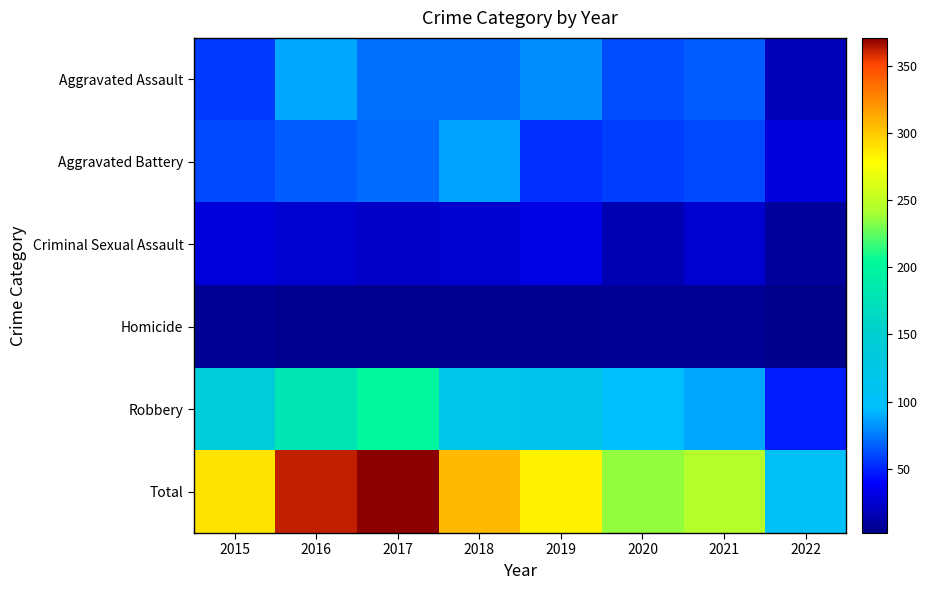

Rank the series at 2015 from lowest to highest value.

Homicide, Criminal Sexual Assault, Aggravated Assault, Aggravated Battery, Robbery, Total